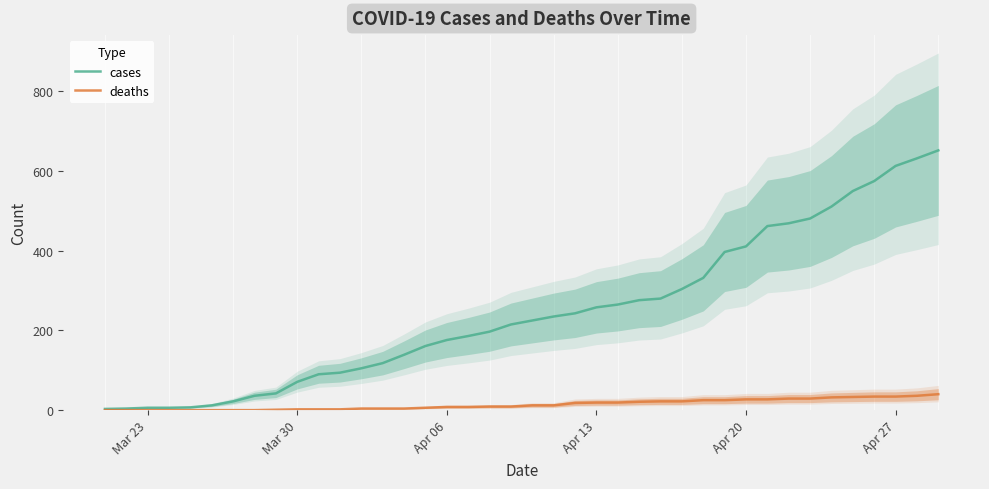

Reading left to right, transcribe all the data shown in this chart.

cases: 3	4	6	6	7	12	22	36	42	71	90	94	105	118	139	161	176	186	197	215	225	235	243	258	265	276	280	304	332	397	411	462	469	481	511	550	575	613	632	652
deaths: 0	0	0	0	0	0	0	0	1	2	2	2	4	4	4	6	8	8	9	9	12	12	18	19	19	21	22	22	25	25	27	27	29	29	32	33	34	34	36	40